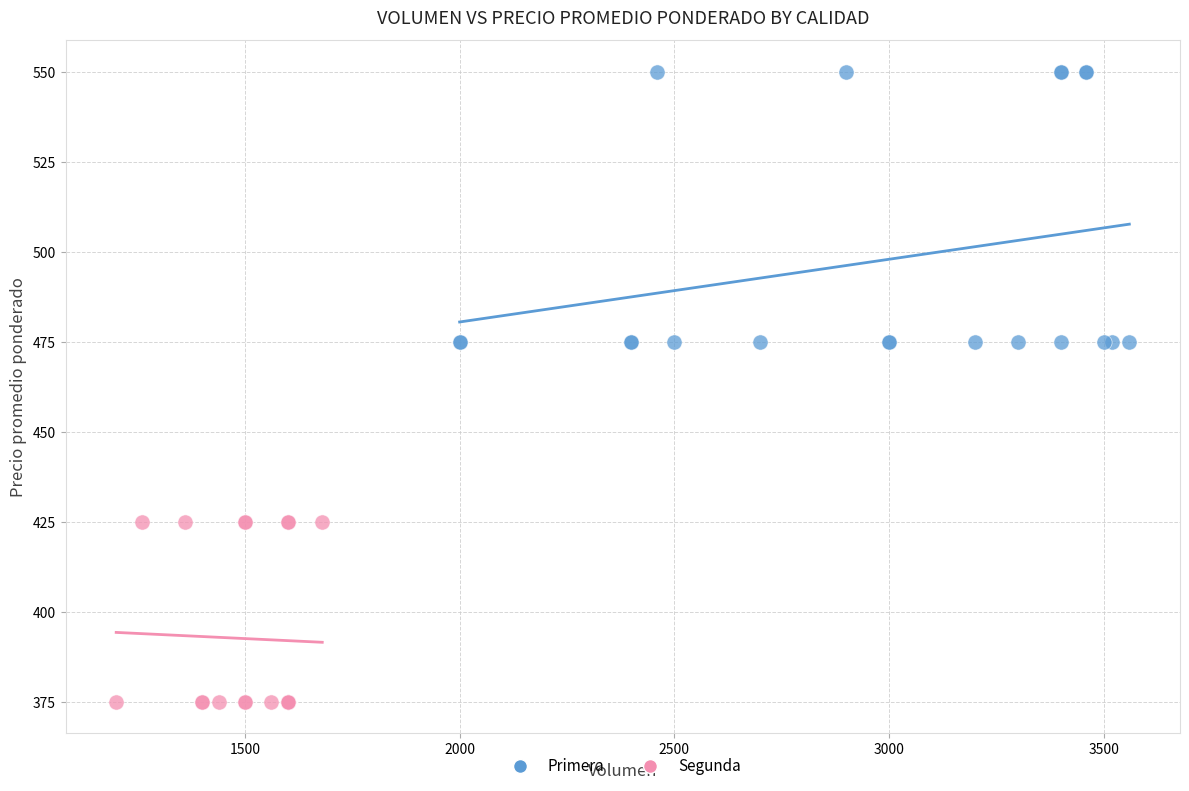

Which series contains the highest Y value?

Primera